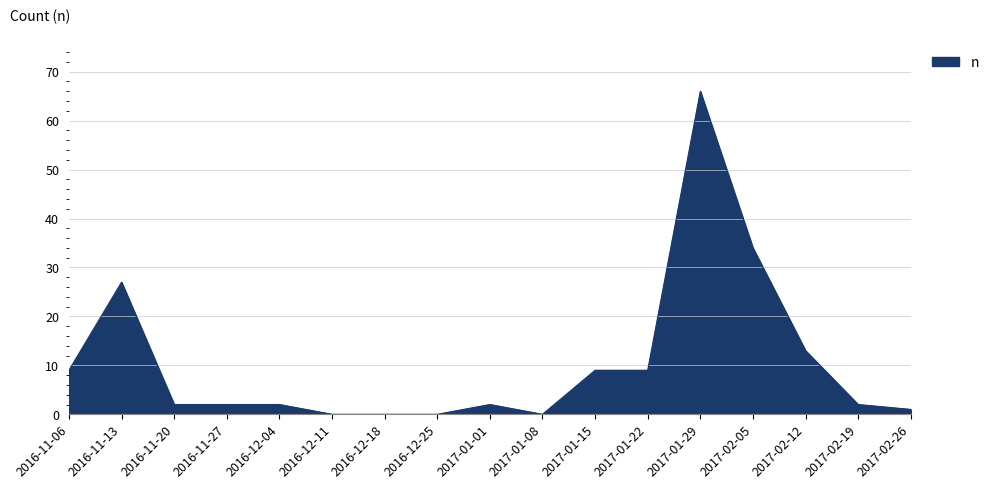

True or false: there are more than 1 points higher than both neighbors.

True